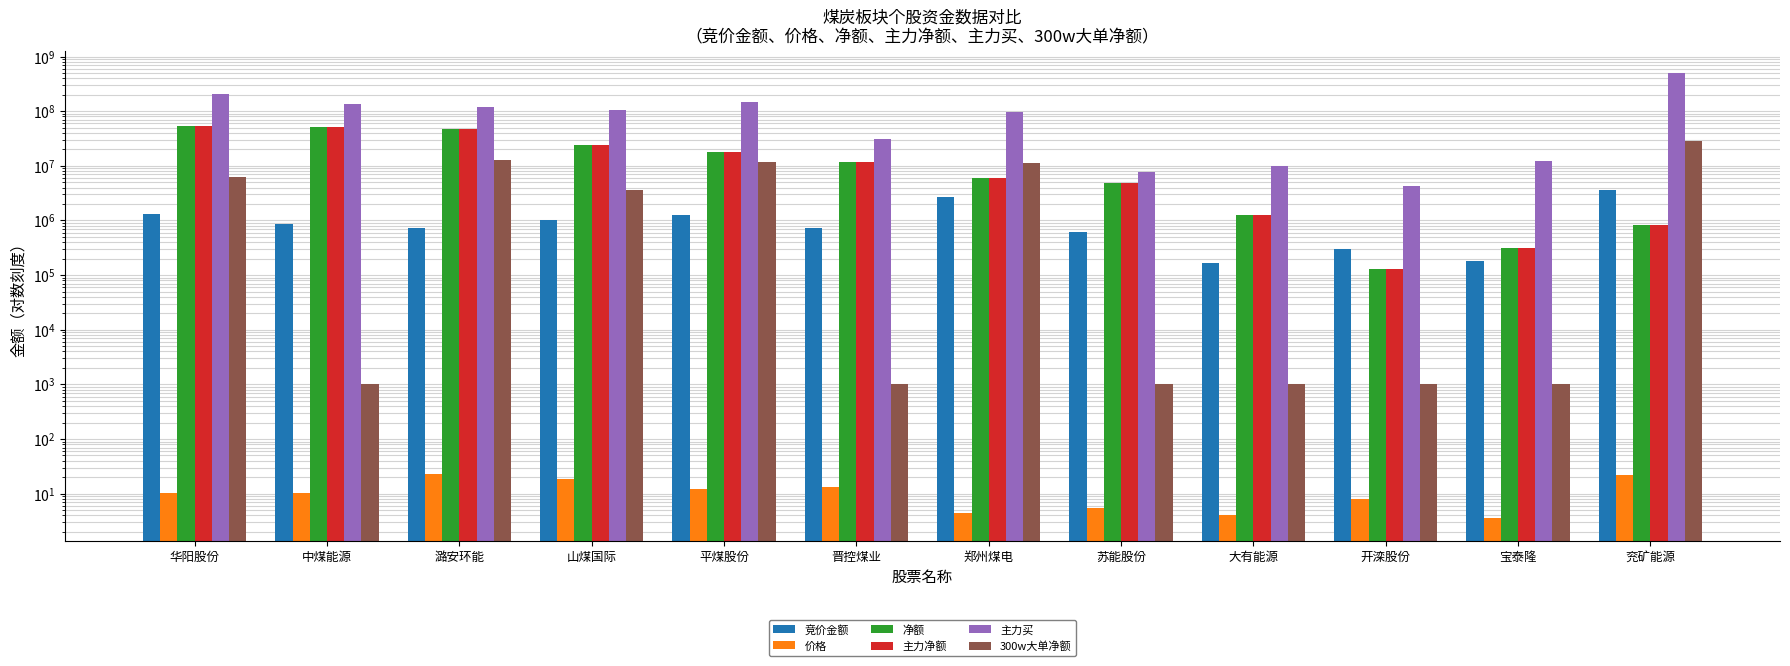

What is the average value of the 300w大单净额 series?

6221079.8